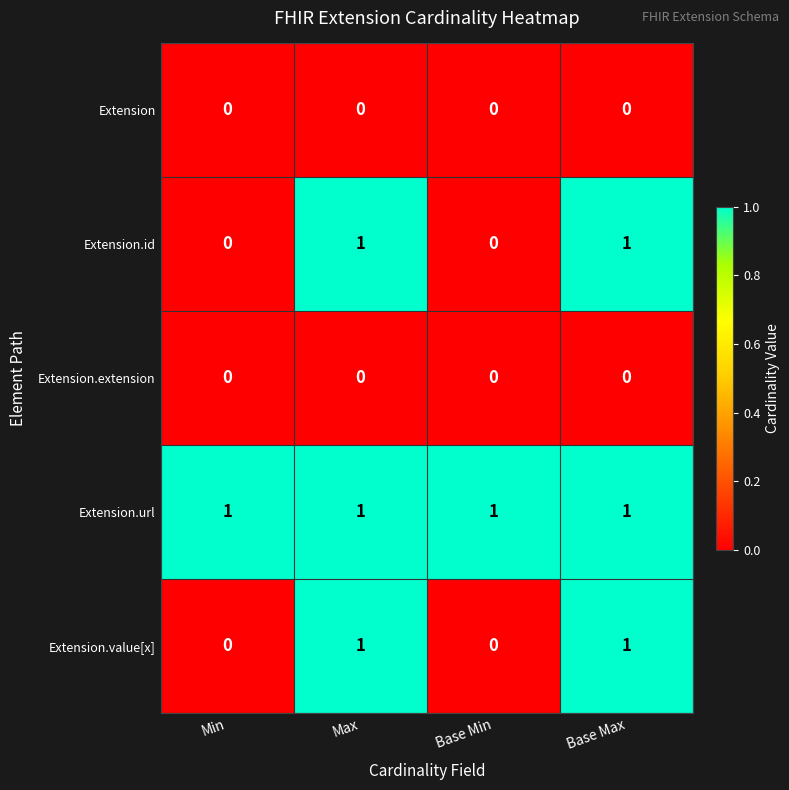

Reading left to right, extract all data points from this chart.

Extension: 0	0	0	0
Extension.id: 0	1	0	1
Extension.extension: 0	0	0	0
Extension.url: 1	1	1	1
Extension.value[x]: 0	1	0	1